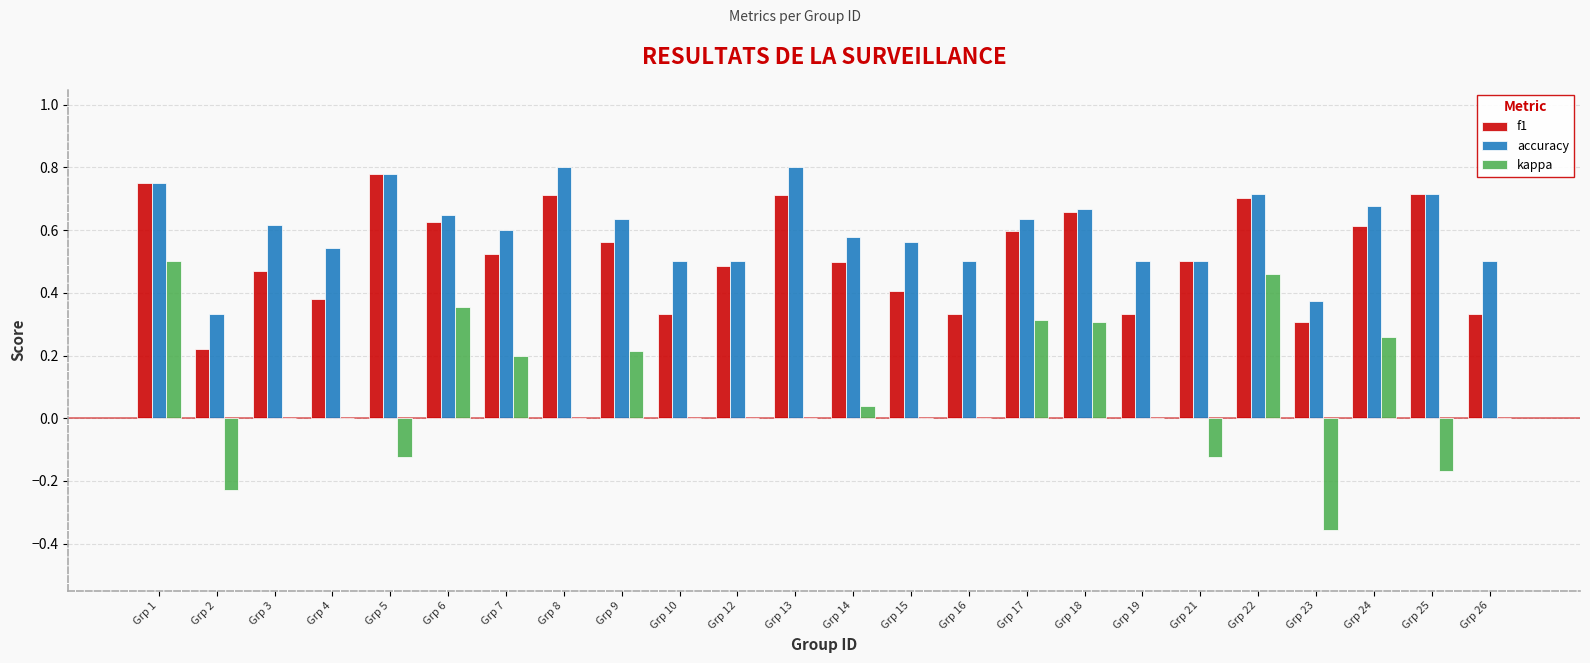

Which category has the highest value in the kappa series?

Grp 1